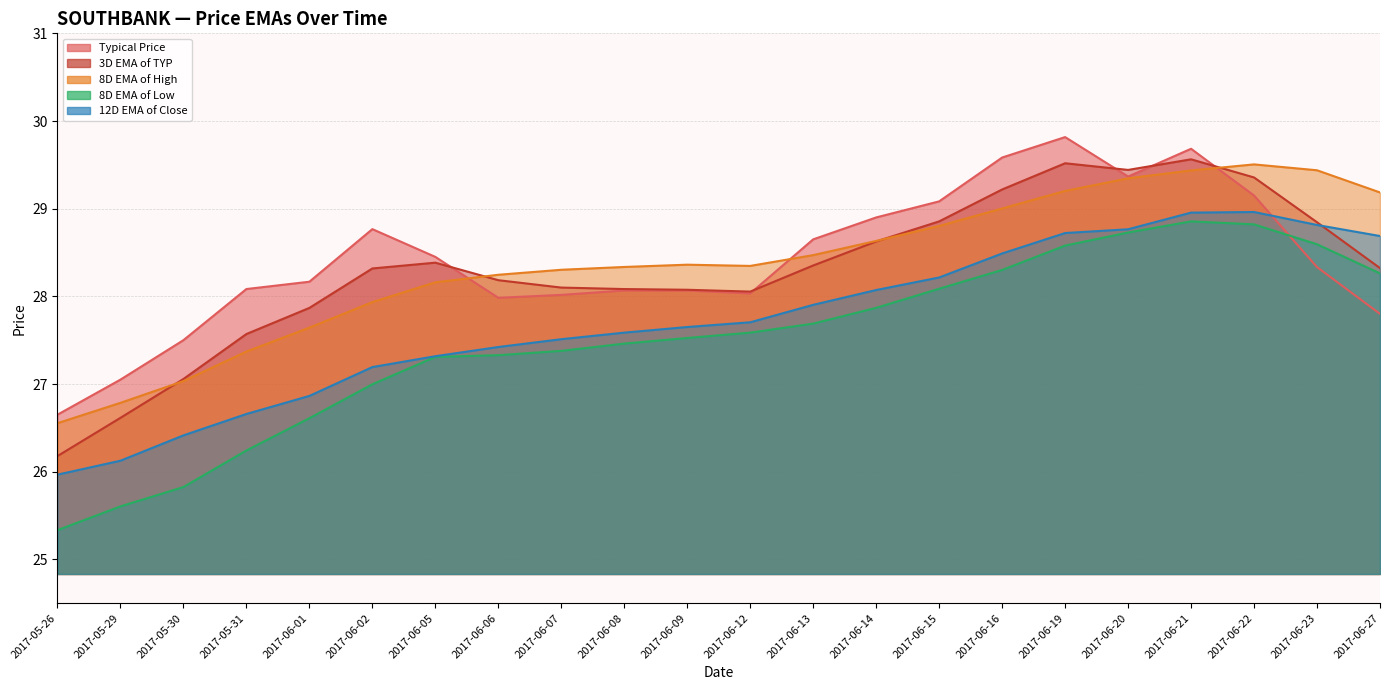

Which label corresponds to the largest value in the chart?

2017-06-19